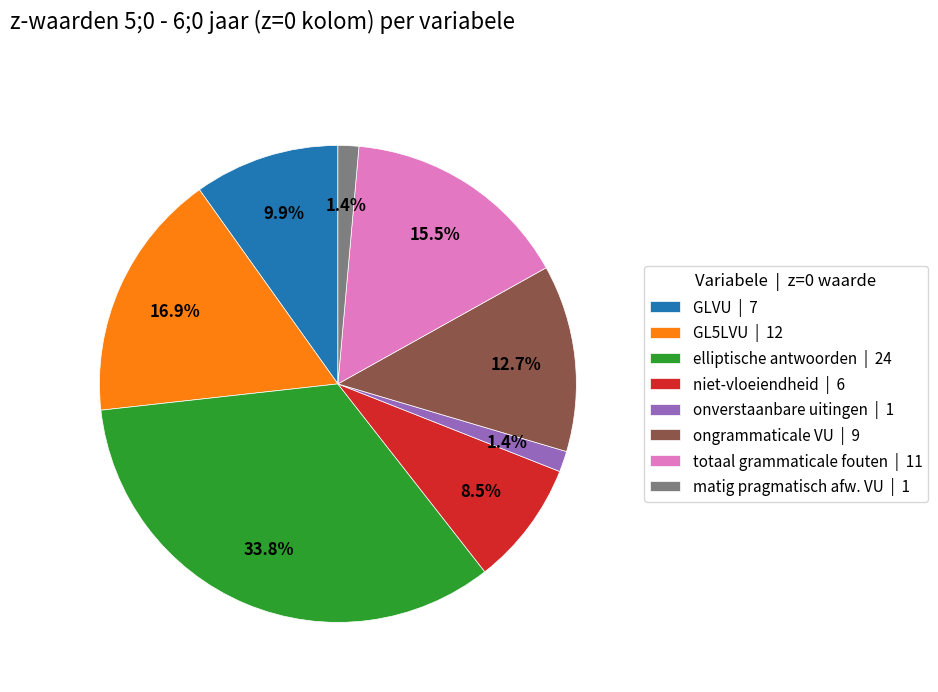

Does any single category account for the majority?

No